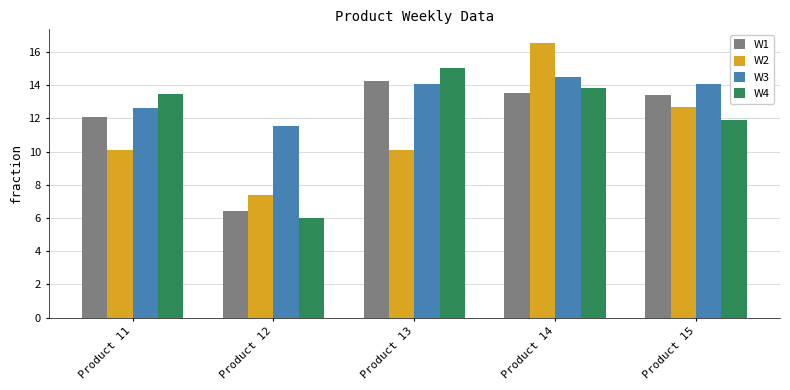

Reading left to right, transcribe all the data shown in this chart.

W1: 12.1	6.4	14.2	13.5	13.4
W2: 10.1	7.4	10.1	16.5	12.7
W3: 12.6	11.5	14.1	14.5	14.1
W4: 13.5	6.0	15.0	13.8	11.9